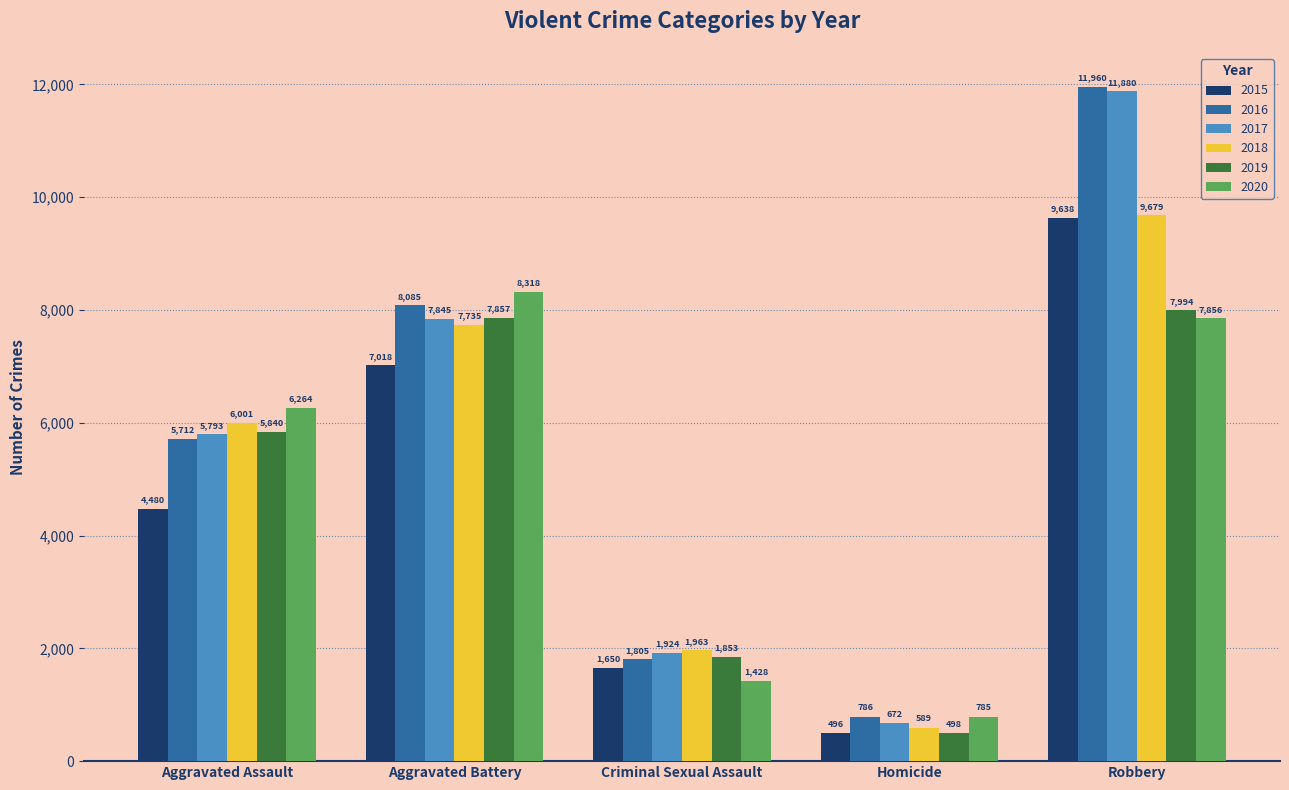

Which category has the highest value across all series?

Robbery